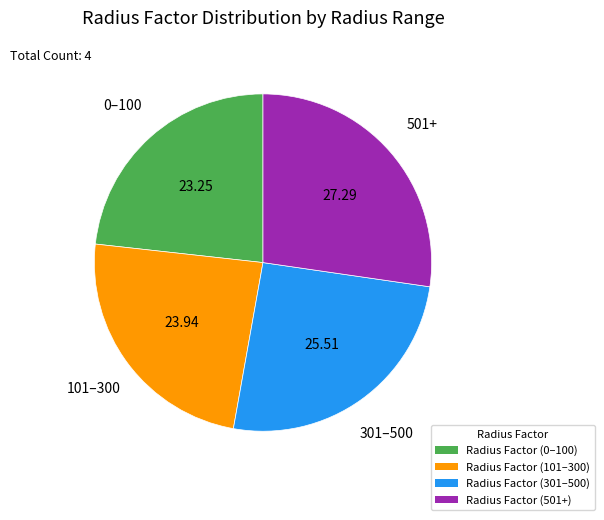

Between 501+ and 301–500, which is larger?

501+